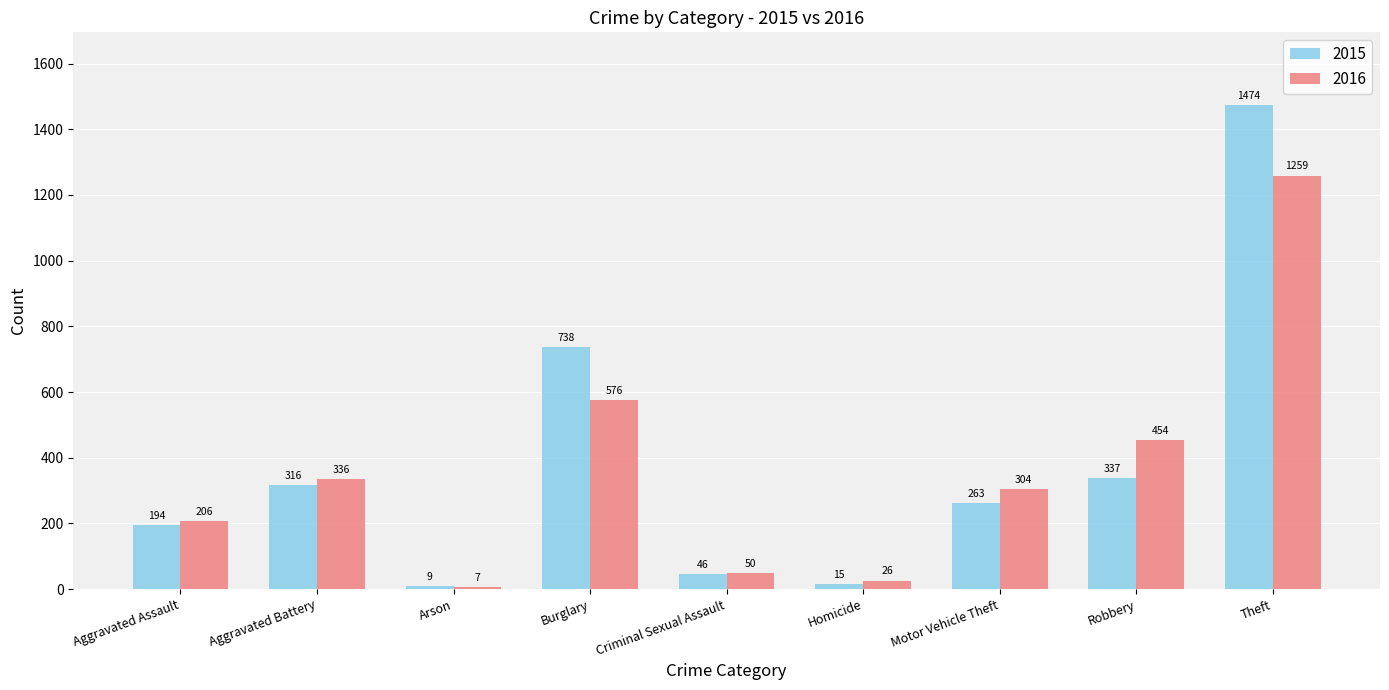

How many values in the 2015 series are below 263?

4